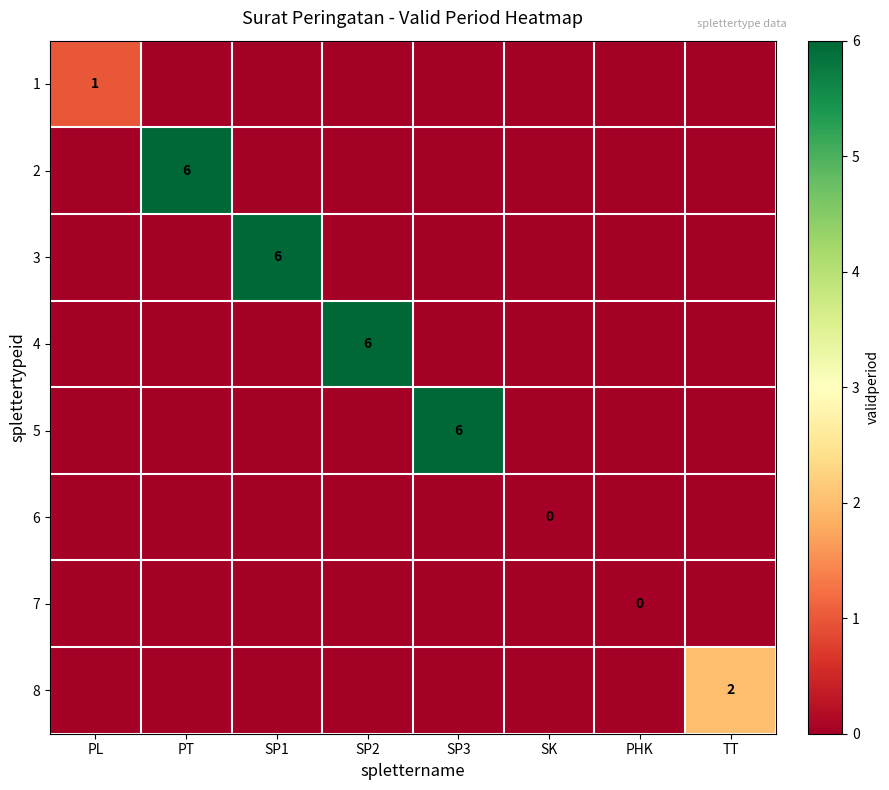

True or false: 5 has a value of 1 at SP3.

False